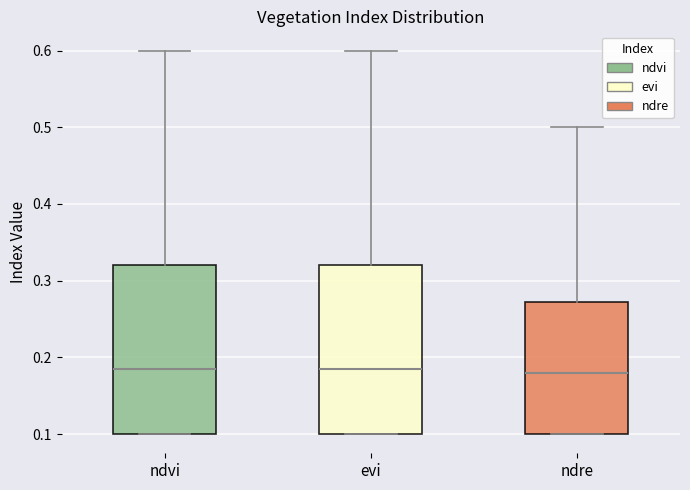

Where does the median line of the box for evi sit on the y-axis? The values are not printed on the chart, so give them approximately, as read against the axis.

0.19